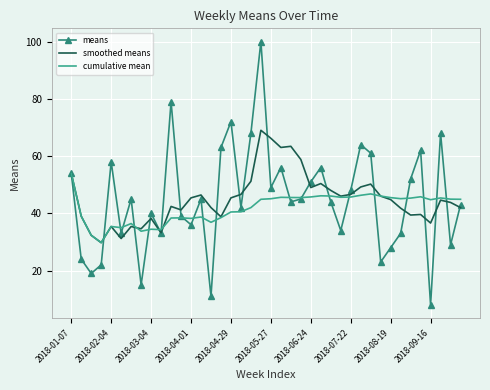

Which series has the widest spread of values?

means